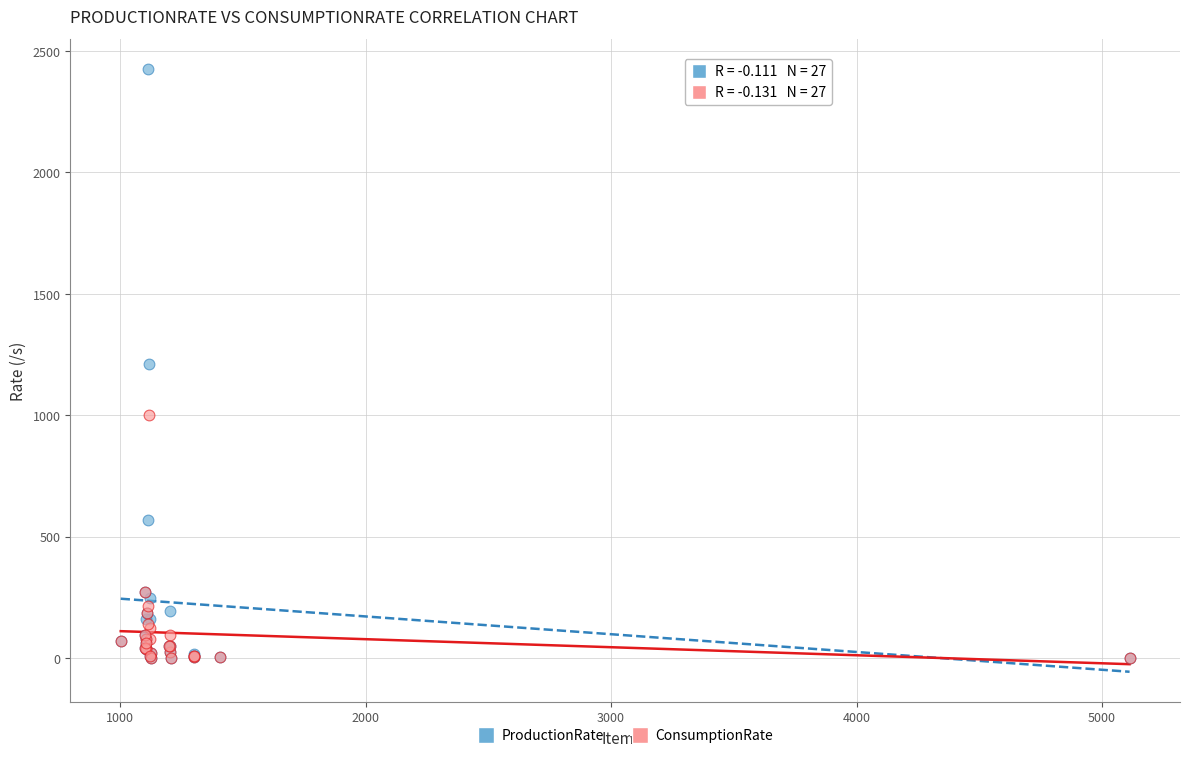

Which series has the widest spread of Y values?

ProductionRate